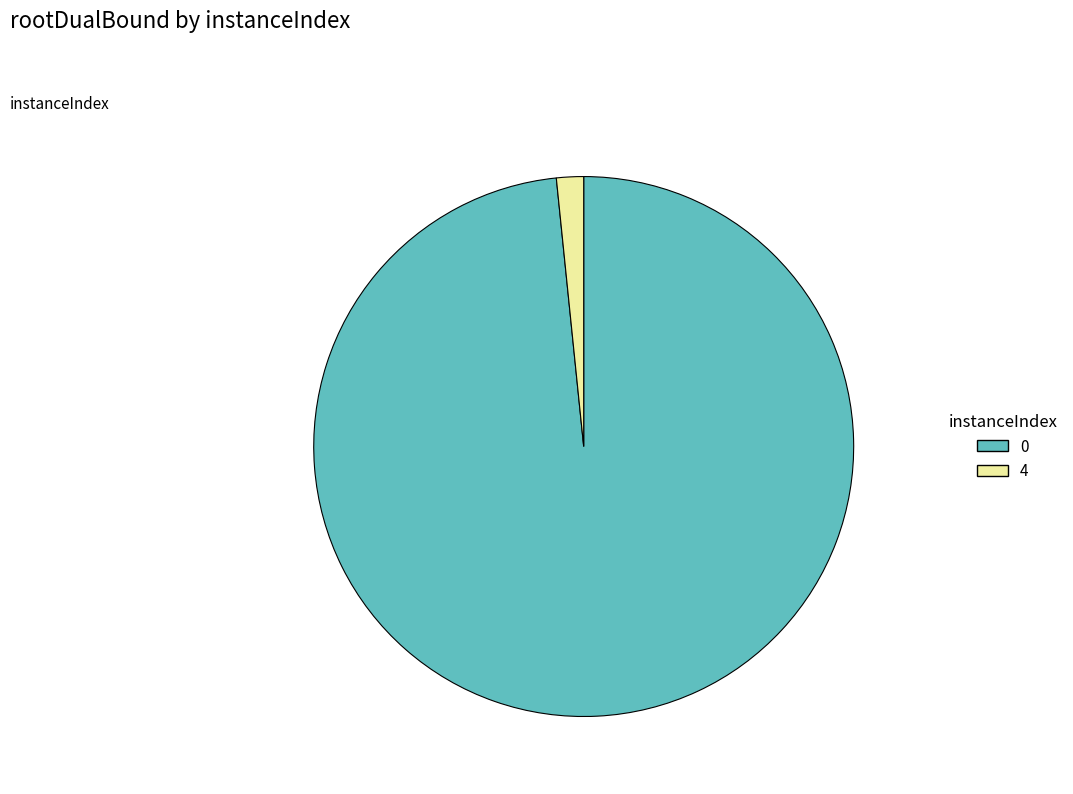

Rank the categories by value from lowest to highest.

4, 0